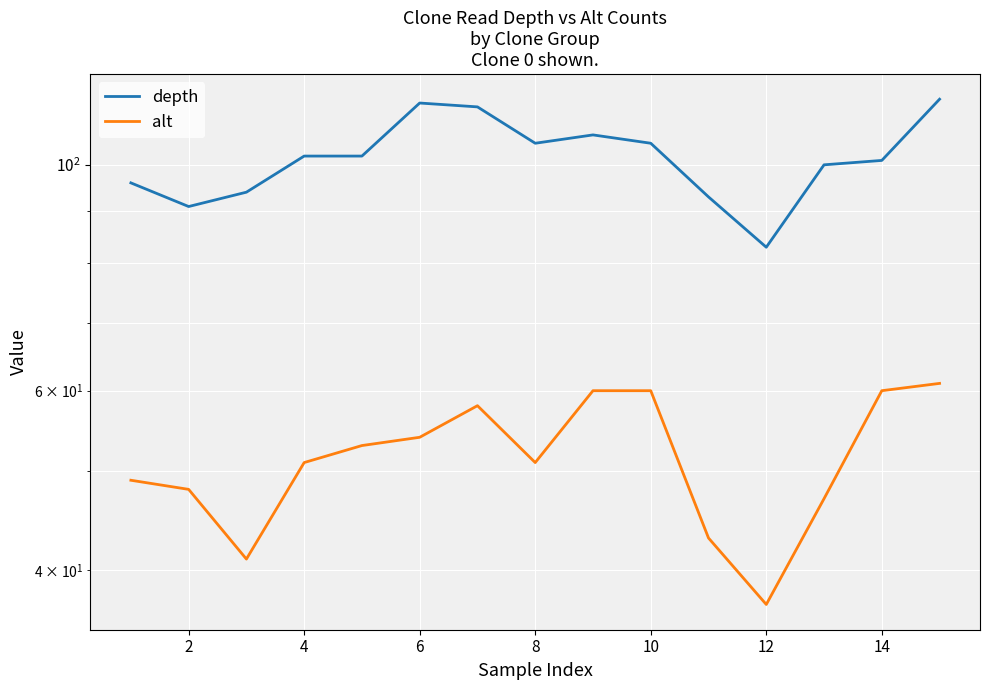

True or false: depth and alt cross at least once.

False